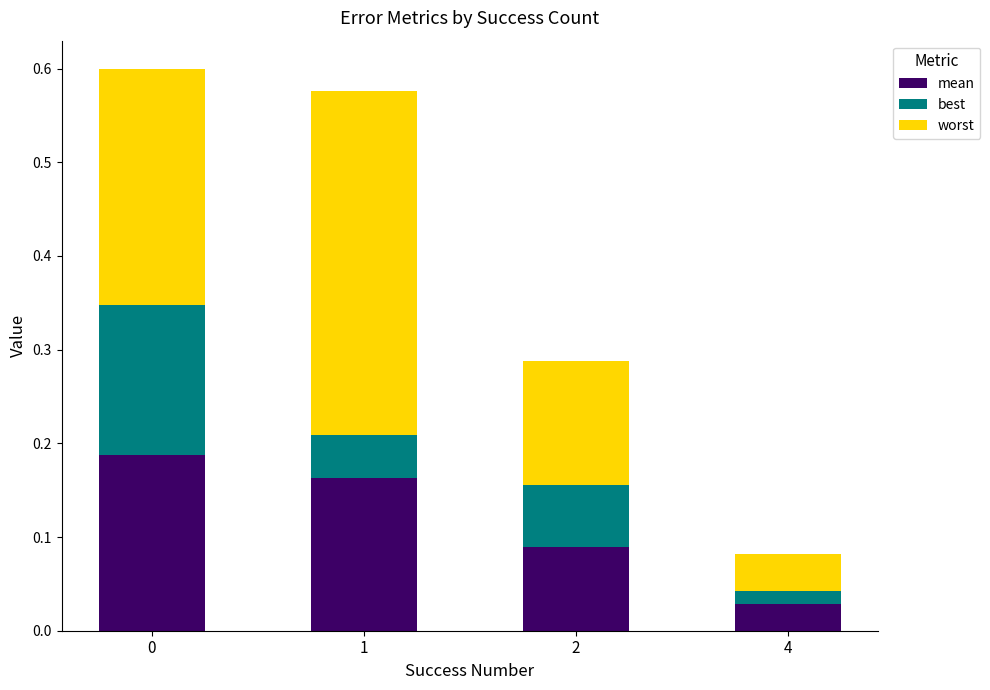

List the series in order of their overall mean, lowest first.

best, mean, worst